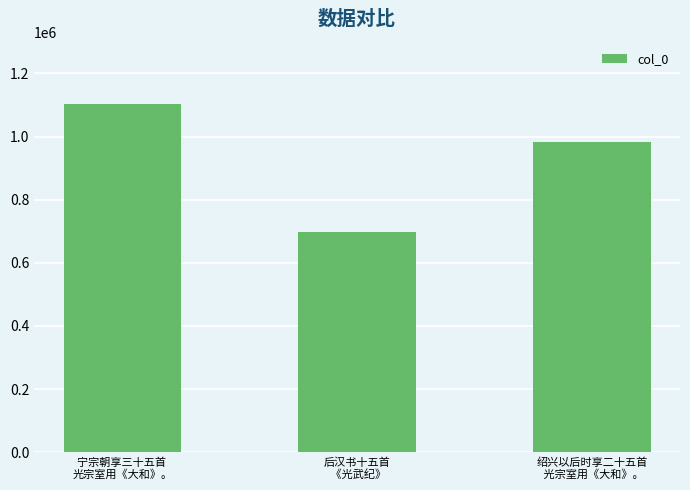

What is the label of the 3rd bar from the left?

绍兴以后时享二十五首
 光宗室用《大和》。